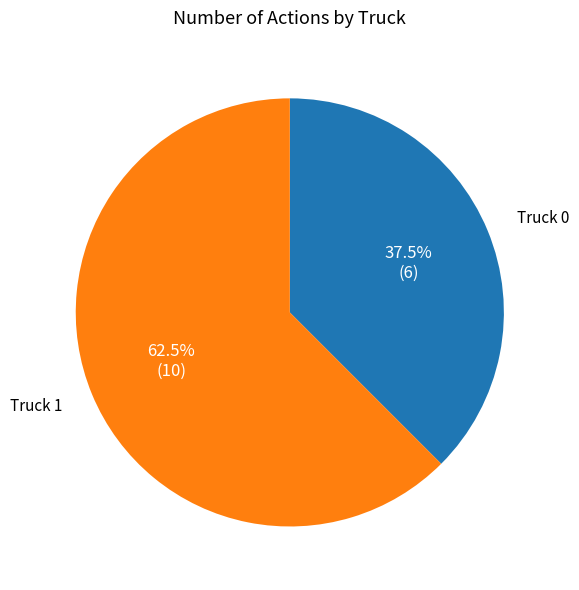

Approximately how many times larger is the value at Truck 1 compared to Truck 0?

1.7